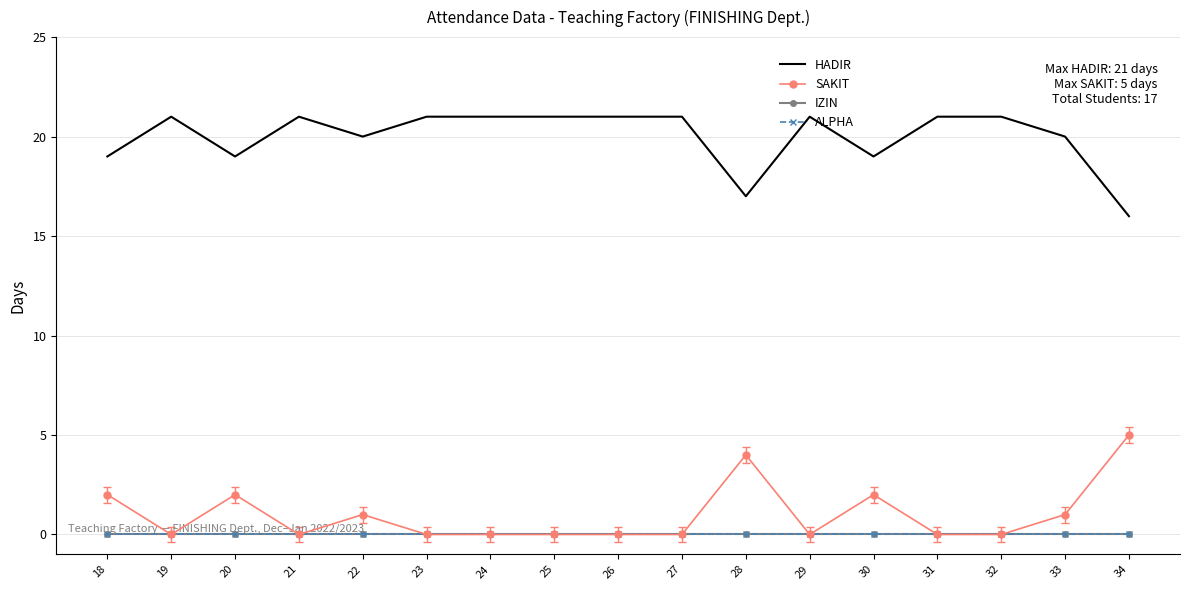

Which category has the highest value across all series?

19